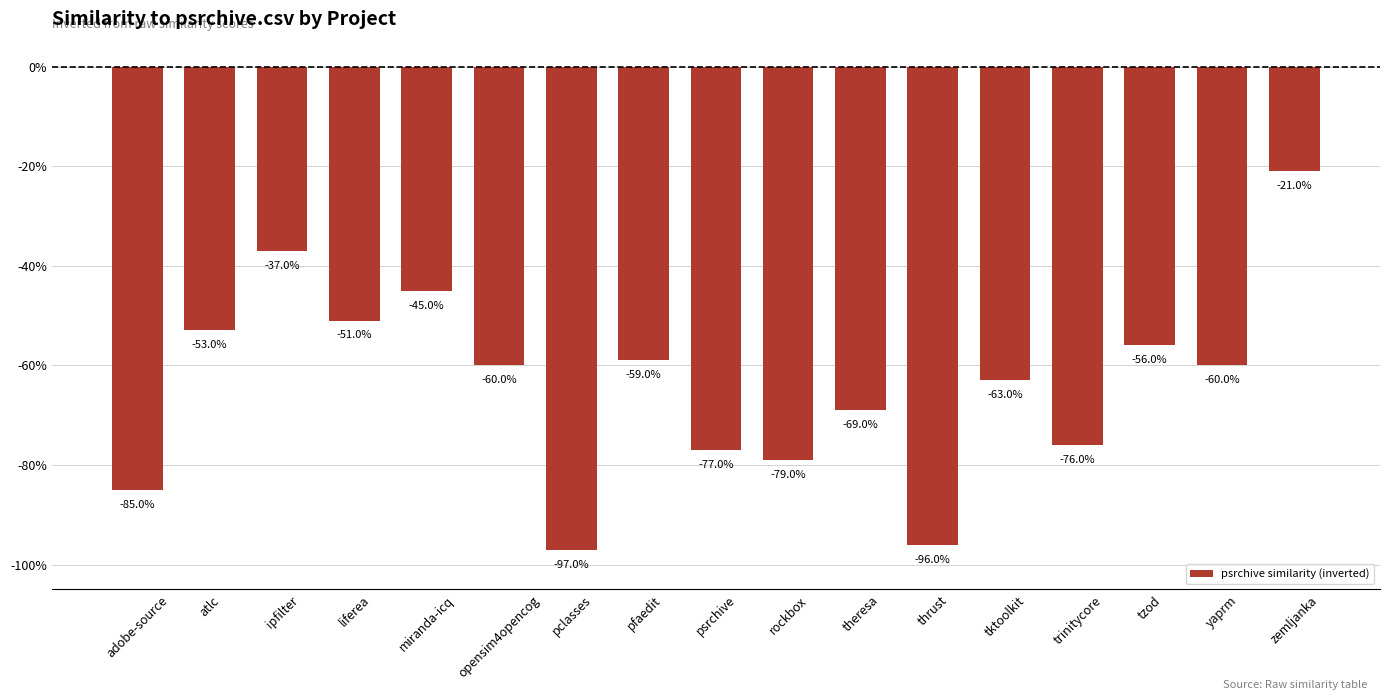

Which has a higher value, adobe-source or liferea?

liferea